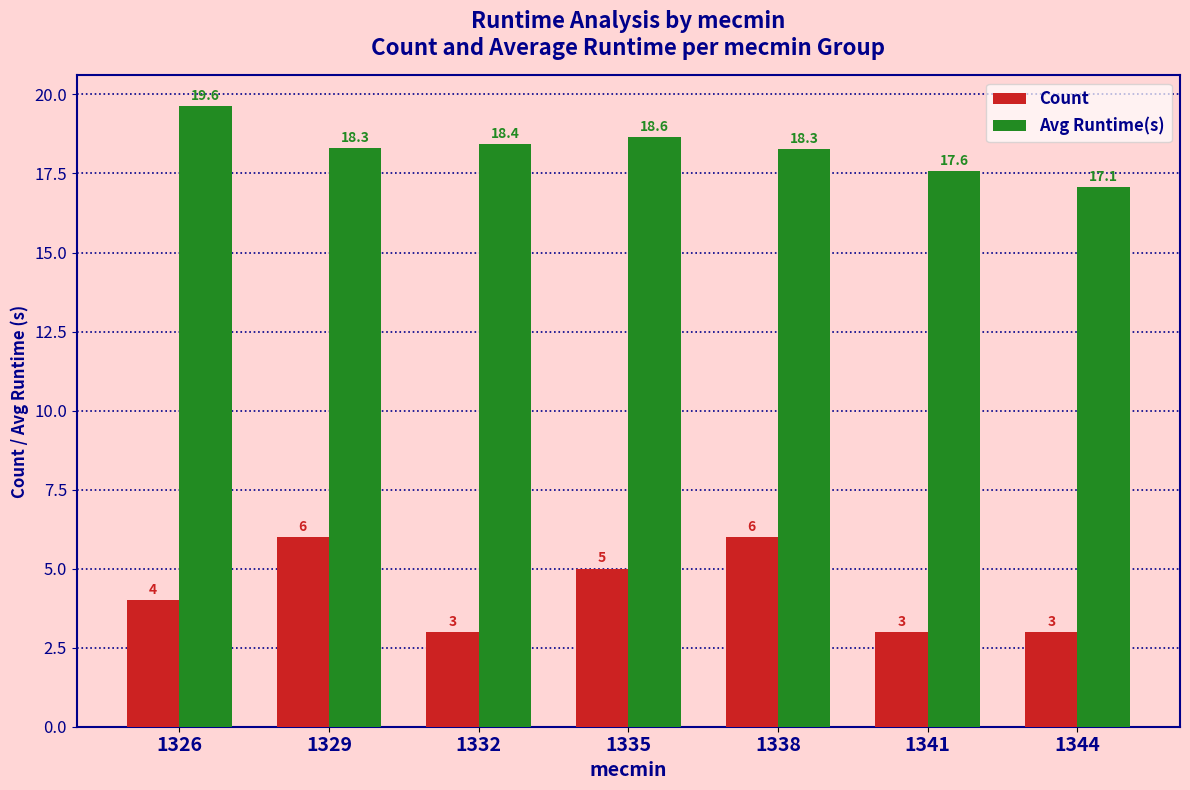

At which label does Avg Runtime(s) first exceed 18?

1326